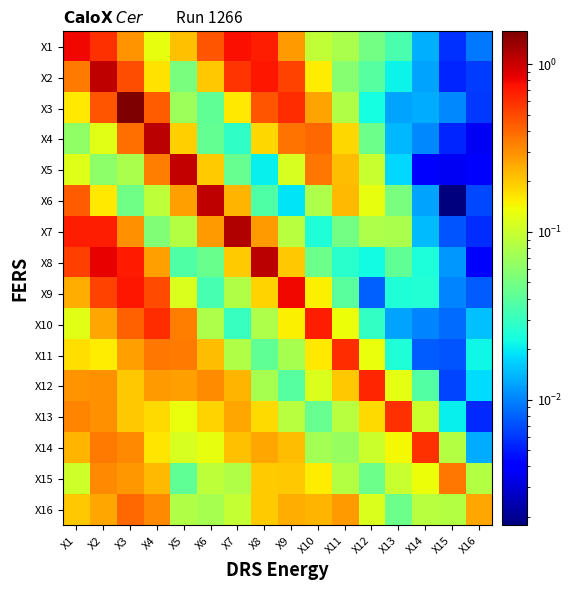

Reading left to right, list all the values displayed in this chart.

X1: X1=0.8	X2=0.6	X3=0.3	X4=0.1	X5=0.2	X6=0.5	X7=0.8	X8=0.7	X9=0.3	X10=0.1	X11=0.1	X12=0.0	X13=0.0	X14=0.0	X15=0.0	X16=0.0
X2: X1=0.4	X2=1.1	X3=0.5	X4=0.2	X5=0.1	X6=0.2	X7=0.6	X8=0.7	X9=0.5	X10=0.2	X11=0.1	X12=0.0	X13=0.0	X14=0.0	X15=0.0	X16=0.0
X3: X1=0.2	X2=0.5	X3=1.6	X4=0.4	X5=0.1	X6=0.0	X7=0.2	X8=0.5	X9=0.6	X10=0.3	X11=0.1	X12=0.0	X13=0.0	X14=0.0	X15=0.0	X16=0.0
X4: X1=0.1	X2=0.1	X3=0.4	X4=1.1	X5=0.2	X6=0.0	X7=0.0	X8=0.2	X9=0.4	X10=0.4	X11=0.2	X12=0.0	X13=0.0	X14=0.0	X15=0.0	X16=0.0
X5: X1=0.1	X2=0.1	X3=0.1	X4=0.3	X5=1.0	X6=0.2	X7=0.0	X8=0.0	X9=0.1	X10=0.4	X11=0.2	X12=0.1	X13=0.0	X14=0.0	X15=0.0	X16=0.0
X6: X1=0.4	X2=0.2	X3=0.0	X4=0.1	X5=0.3	X6=1.1	X7=0.2	X8=0.0	X9=0.0	X10=0.1	X11=0.2	X12=0.1	X13=0.1	X14=0.0	X15=0.0	X16=0.0
X7: X1=0.7	X2=0.7	X3=0.3	X4=0.1	X5=0.1	X6=0.3	X7=1.2	X8=0.3	X9=0.1	X10=0.0	X11=0.0	X12=0.1	X13=0.1	X14=0.0	X15=0.0	X16=0.0
X8: X1=0.5	X2=0.9	X3=0.7	X4=0.3	X5=0.0	X6=0.0	X7=0.2	X8=1.1	X9=0.2	X10=0.0	X11=0.0	X12=0.0	X13=0.0	X14=0.0	X15=0.0	X16=0.0
X9: X1=0.2	X2=0.5	X3=0.7	X4=0.5	X5=0.1	X6=0.0	X7=0.1	X8=0.2	X9=0.8	X10=0.2	X11=0.0	X12=0.0	X13=0.0	X14=0.0	X15=0.0	X16=0.0
X10: X1=0.1	X2=0.3	X3=0.4	X4=0.6	X5=0.3	X6=0.1	X7=0.0	X8=0.1	X9=0.2	X10=0.7	X11=0.1	X12=0.0	X13=0.0	X14=0.0	X15=0.0	X16=0.0
X11: X1=0.2	X2=0.2	X3=0.3	X4=0.4	X5=0.4	X6=0.2	X7=0.1	X8=0.0	X9=0.1	X10=0.2	X11=0.6	X12=0.1	X13=0.0	X14=0.0	X15=0.0	X16=0.0
X12: X1=0.3	X2=0.3	X3=0.2	X4=0.3	X5=0.3	X6=0.3	X7=0.2	X8=0.1	X9=0.0	X10=0.1	X11=0.2	X12=0.6	X13=0.1	X14=0.0	X15=0.0	X16=0.0
X13: X1=0.3	X2=0.3	X3=0.2	X4=0.2	X5=0.1	X6=0.2	X7=0.3	X8=0.2	X9=0.1	X10=0.0	X11=0.1	X12=0.2	X13=0.6	X14=0.1	X15=0.0	X16=0.0
X14: X1=0.2	X2=0.3	X3=0.3	X4=0.2	X5=0.1	X6=0.1	X7=0.2	X8=0.3	X9=0.2	X10=0.1	X11=0.1	X12=0.1	X13=0.1	X14=0.6	X15=0.1	X16=0.0
X15: X1=0.1	X2=0.3	X3=0.3	X4=0.2	X5=0.0	X6=0.1	X7=0.1	X8=0.2	X9=0.2	X10=0.2	X11=0.1	X12=0.0	X13=0.1	X14=0.1	X15=0.4	X16=0.1
X16: X1=0.2	X2=0.3	X3=0.4	X4=0.3	X5=0.1	X6=0.1	X7=0.1	X8=0.2	X9=0.2	X10=0.2	X11=0.3	X12=0.1	X13=0.0	X14=0.1	X15=0.1	X16=0.3